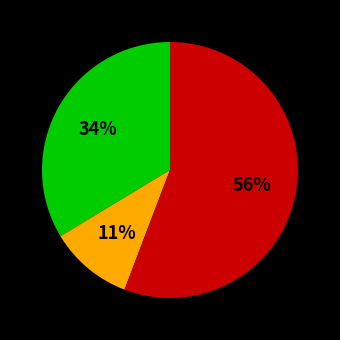

To the nearest percent, what is the average slice percentage?

33%